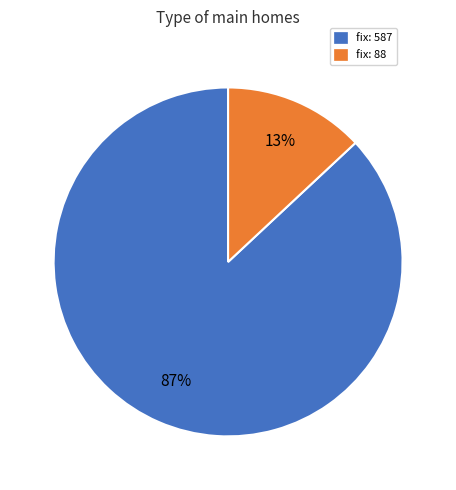

To the nearest percent, what is the average slice percentage?

50%